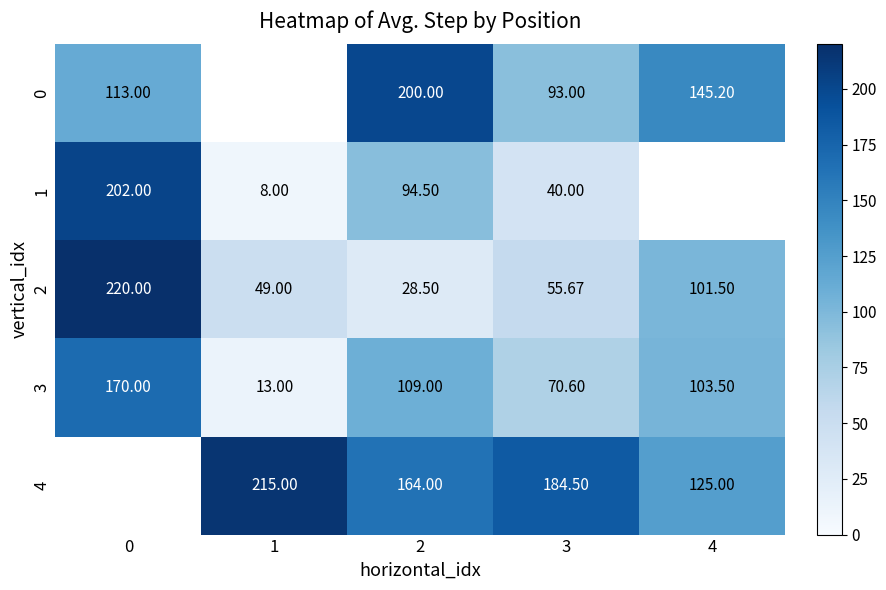

Is the value of 4 at 1 greater than the value of 2 at 1?

Yes